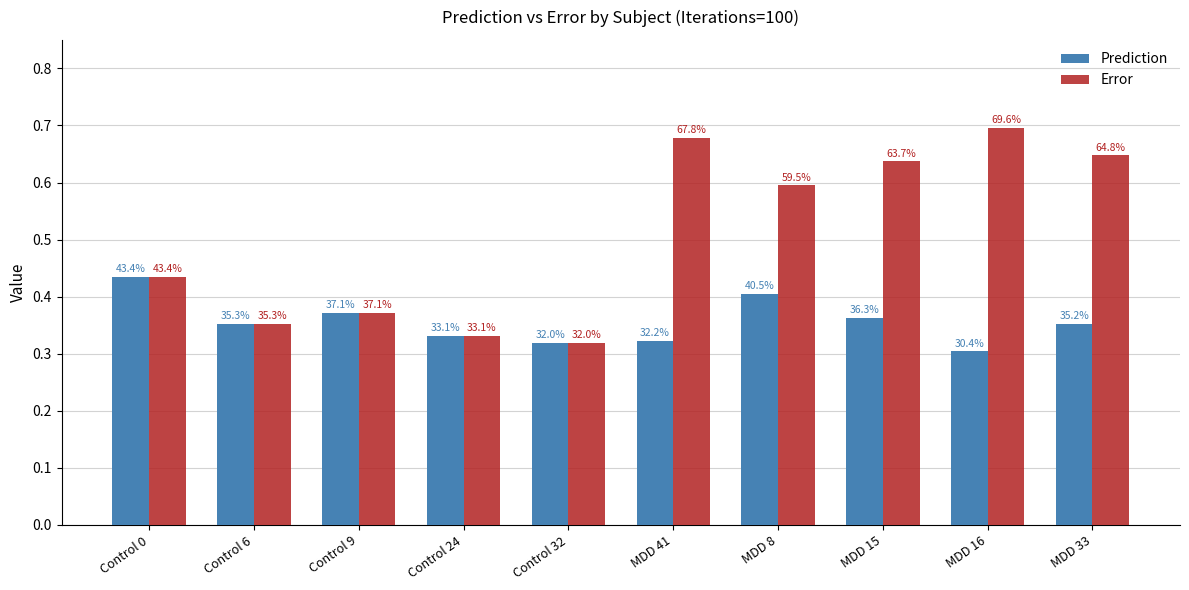

Where is Prediction nearest to the value 0?

MDD 16